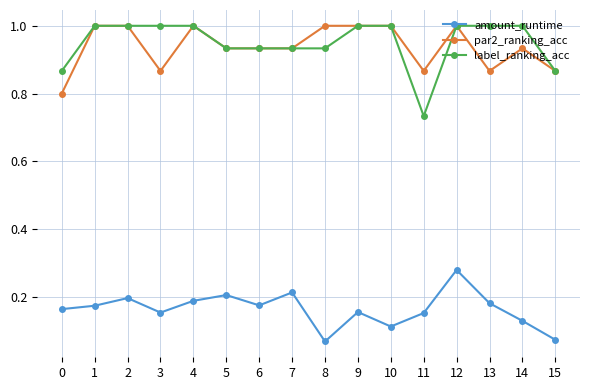

Which series changed the most between 0 and 8?

par2_ranking_acc